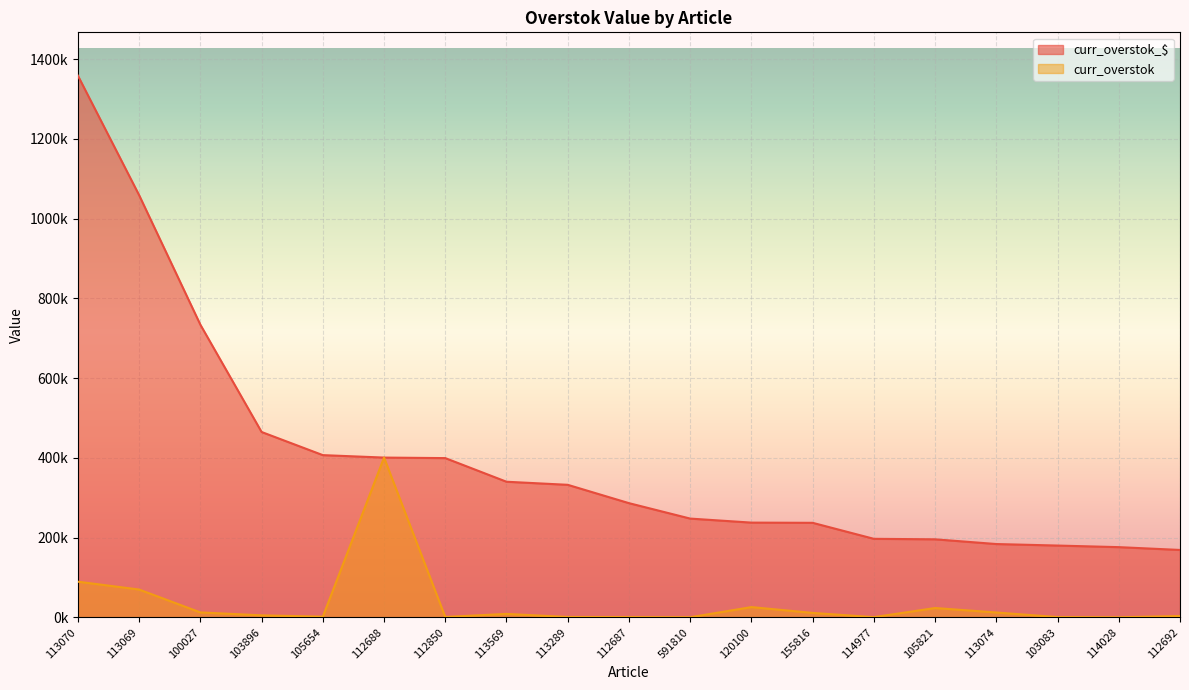

Is it true that curr_overstok_$ equals 196878.6 at 114977?

True